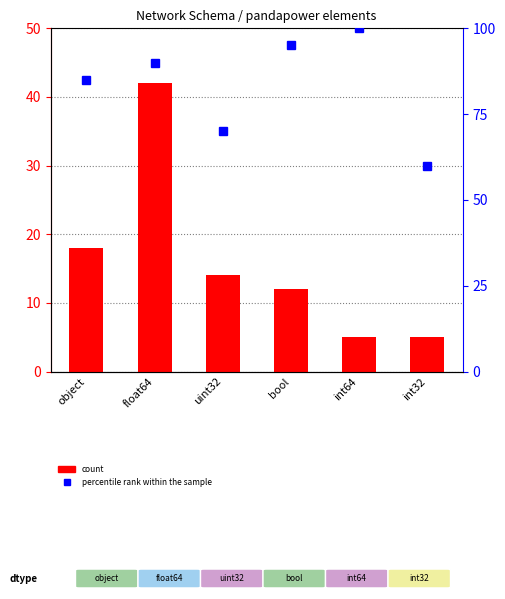

What is the spread (max minus min) of values at uint32?

56